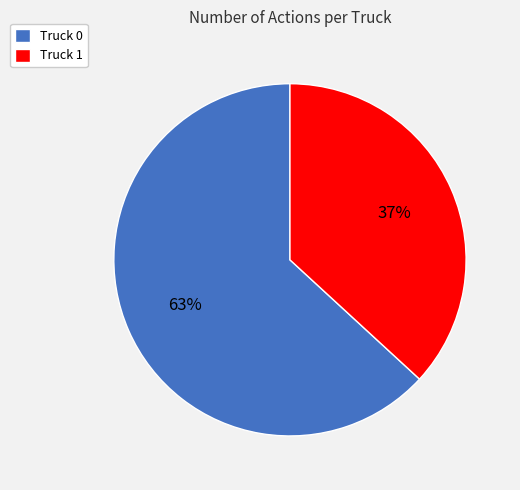

To the nearest percent, what percentage of the pie is Truck 0?

63%